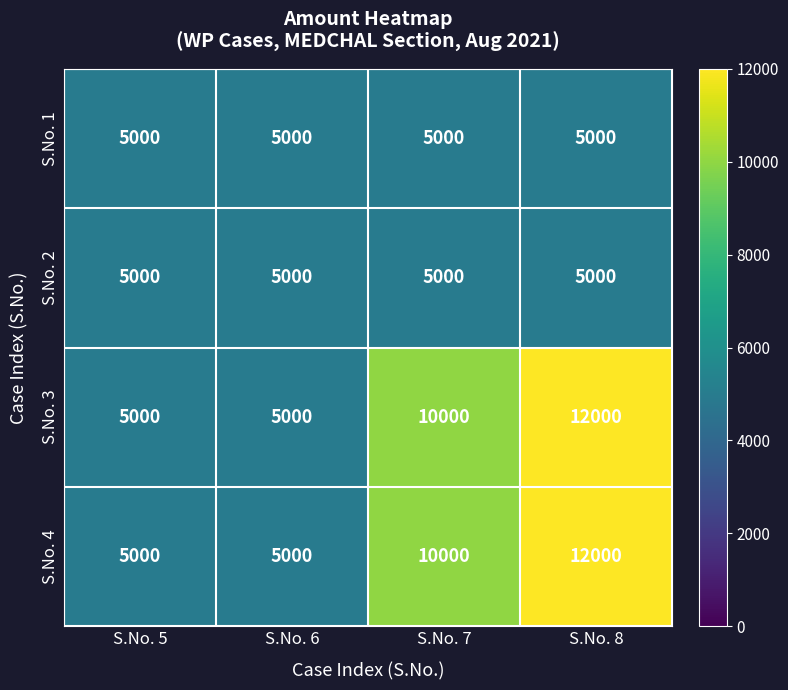

Reading right to left, what are all the values shown in this chart?

S.No. 1: 5000	5000	5000	5000
S.No. 2: 5000	5000	5000	5000
S.No. 3: 12000	10000	5000	5000
S.No. 4: 12000	10000	5000	5000